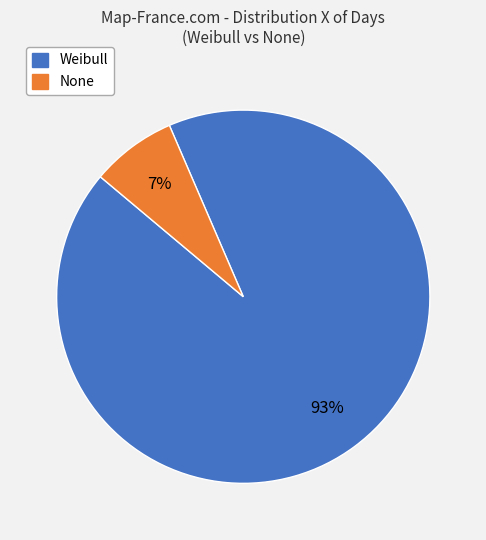

The None slice represents 7% of the pie. True or false?

True